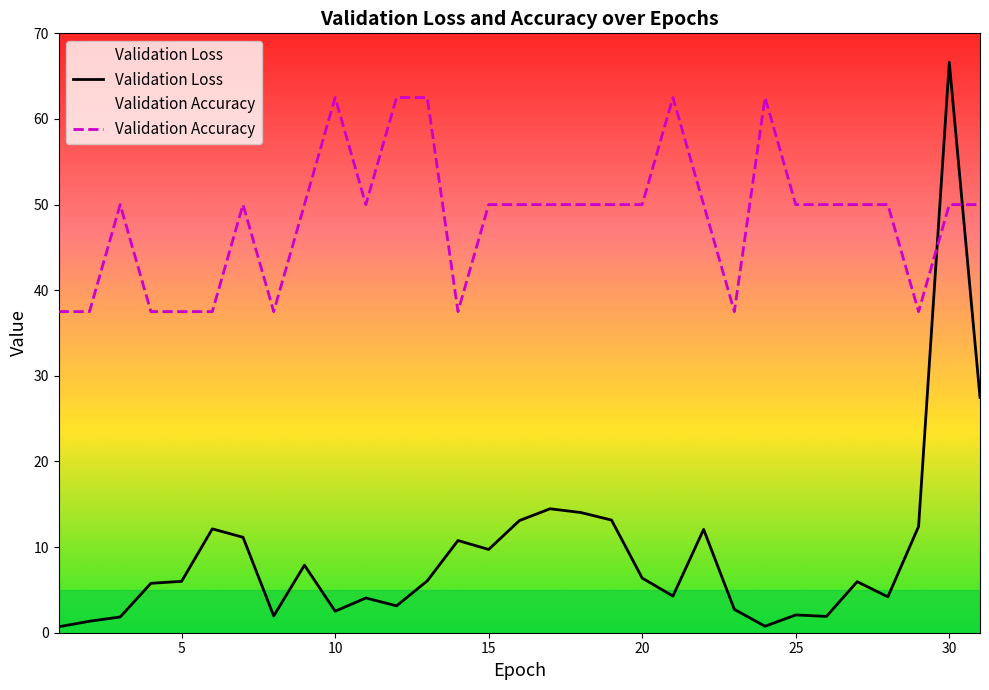

What is the value of the Validation Loss point at the 4th from the left?

5.8